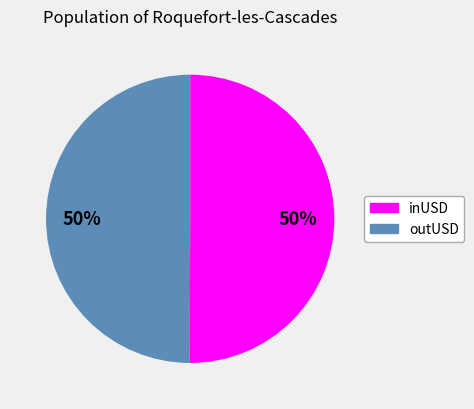

How many slices are in this pie chart?

2